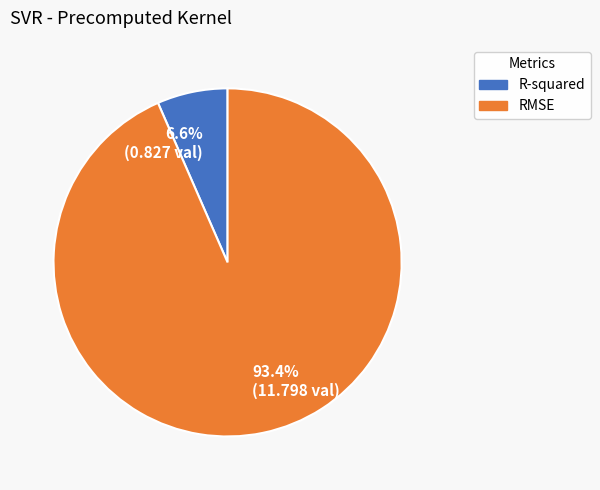

What is the smallest slice in the pie chart?

6.6% (0.827 val)